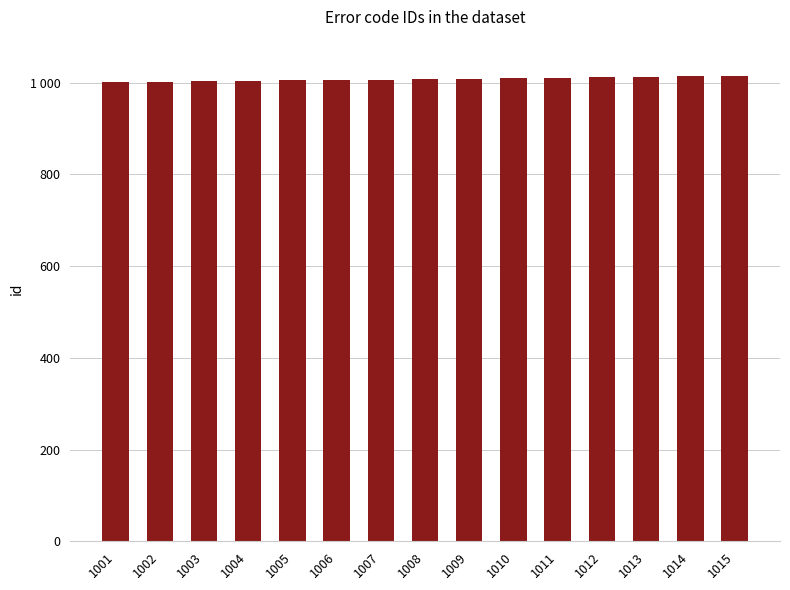

Is it true that the value at 1012 is 345?

False